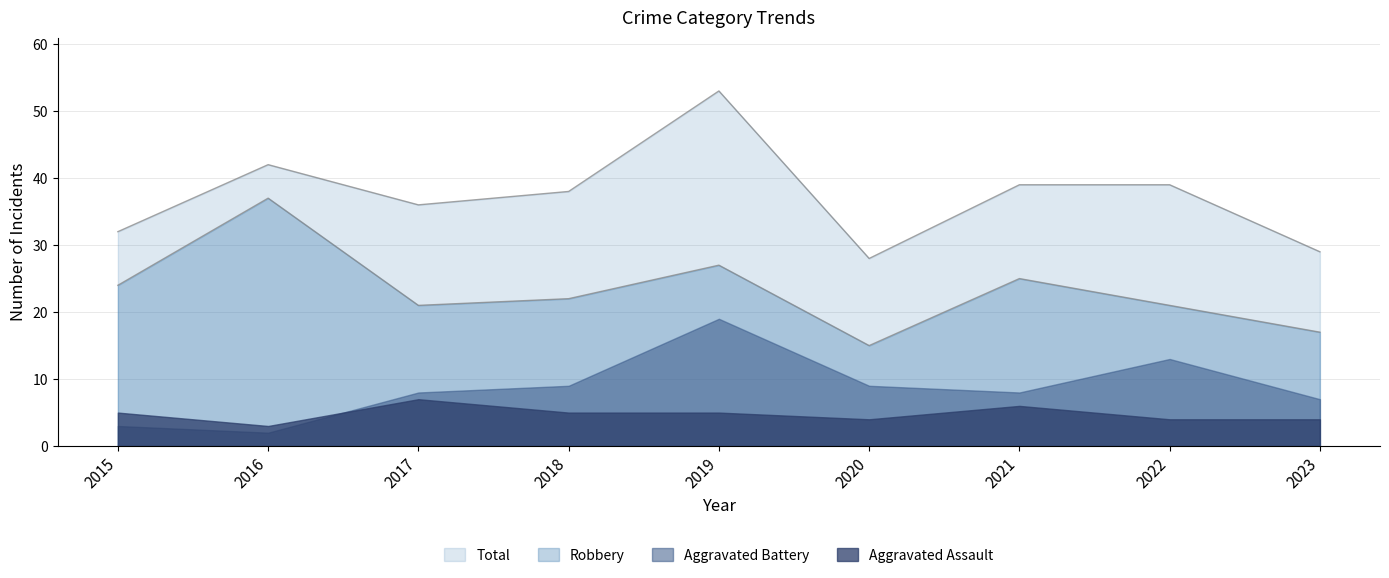

True or false: Robbery has a value of 9 at 2020.

False